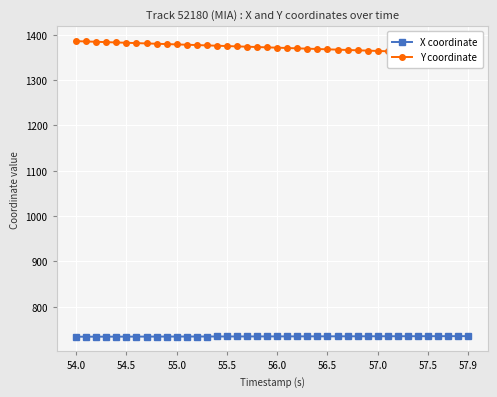

The X coordinate series shows 734.1 at 54.5. True or false?

True